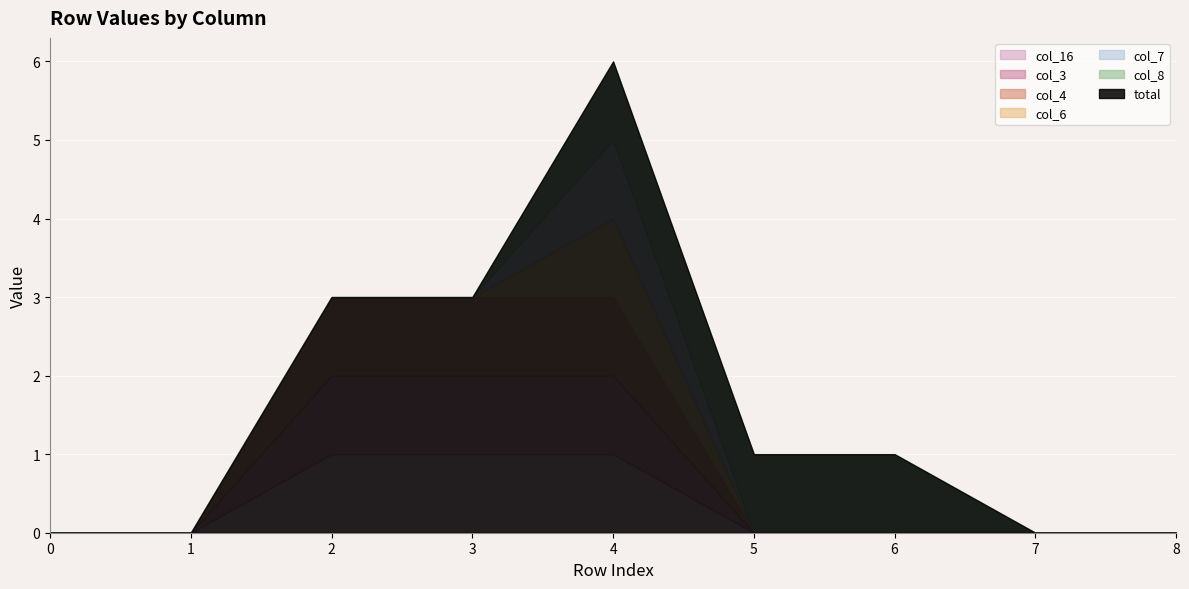

How many positive values does the col_6 series have?

1